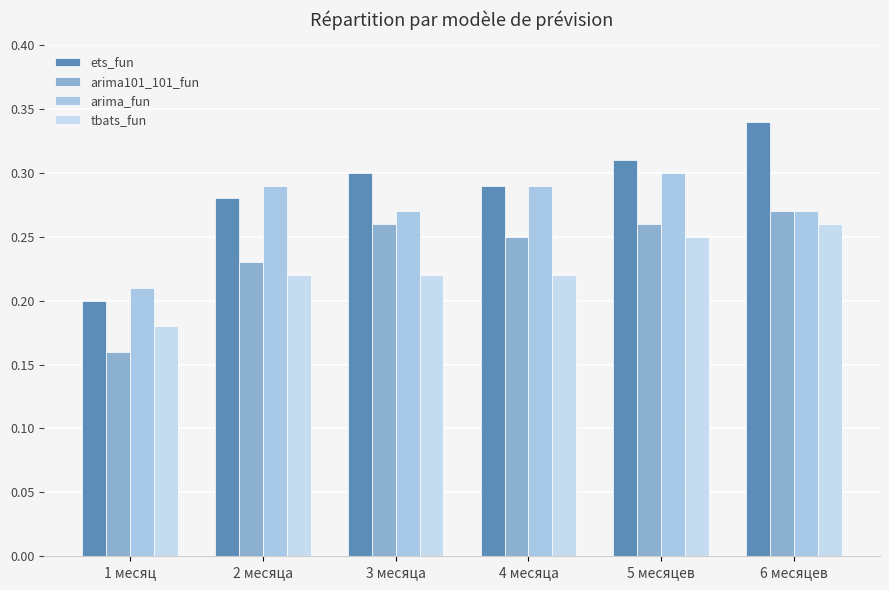

Which series has the largest total across all categories?

ets_fun